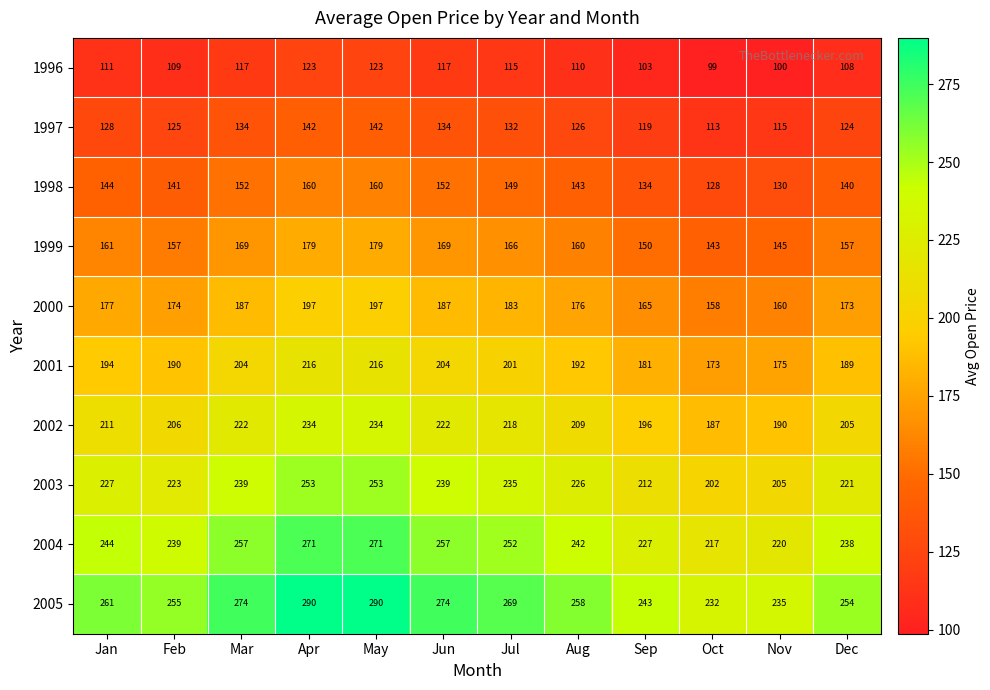

Is it true that 1999 equals 166 at Jul?

True